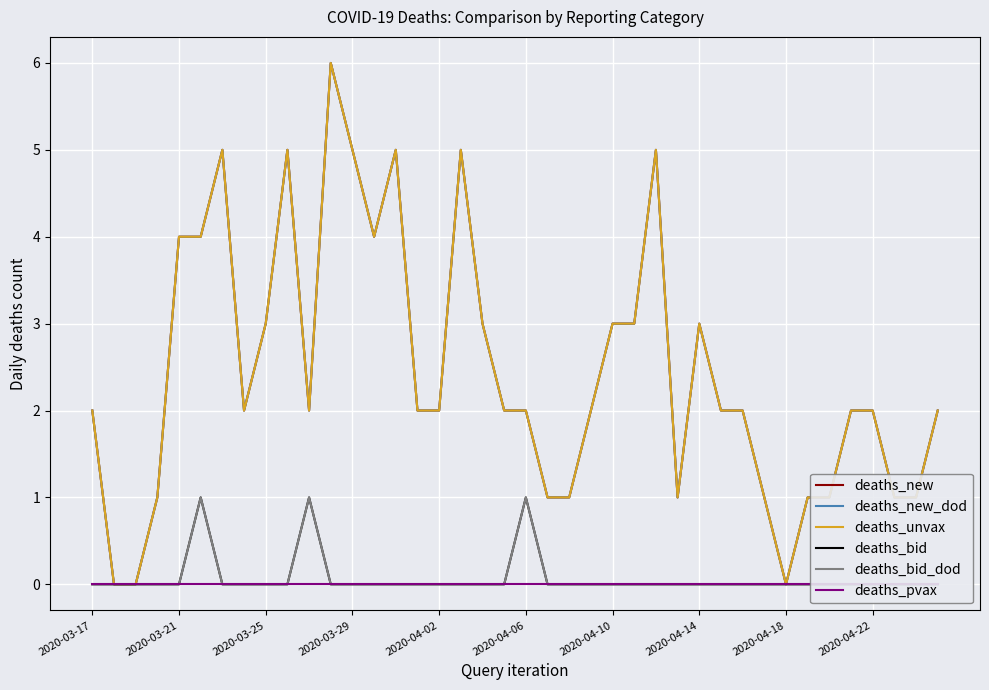

True or false: deaths_pvax and deaths_bid intersect in this chart.

False